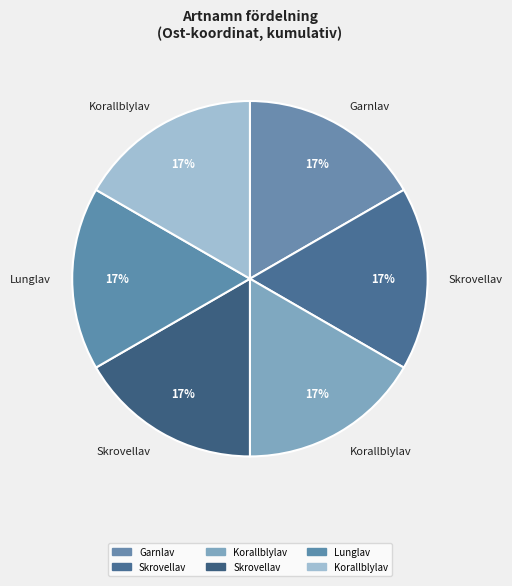

Which slice is the largest?

Skrovellav
(65011366)